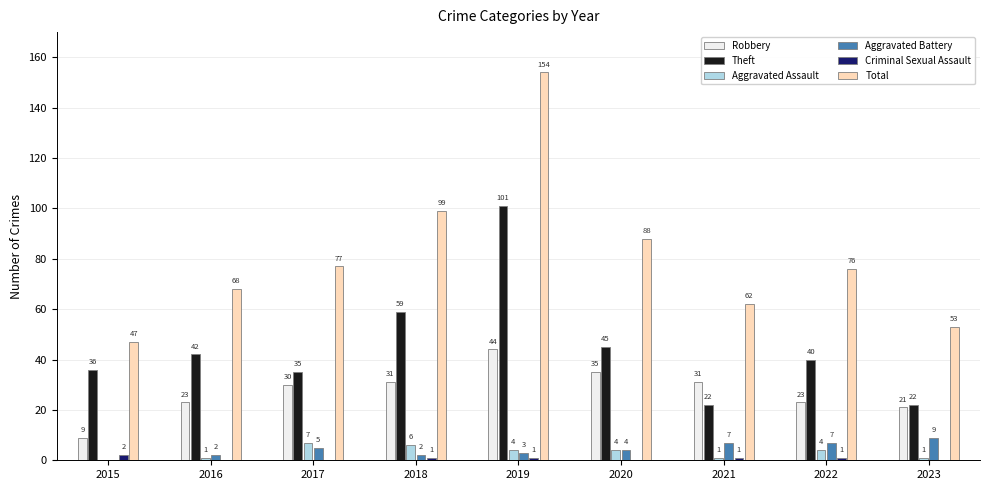

What is the sum of the Criminal Sexual Assault values at 2021 and 2019?

2